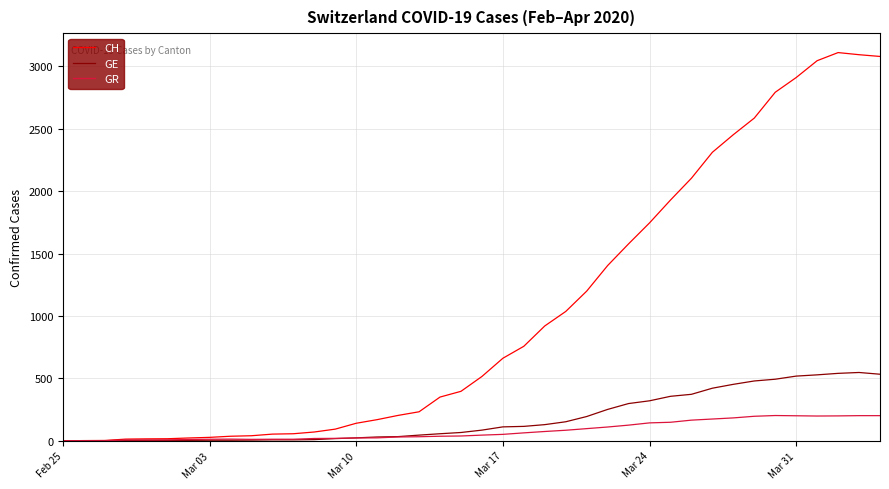

Rank the series by their maximum value, from highest to lowest.

CH, GE, GR